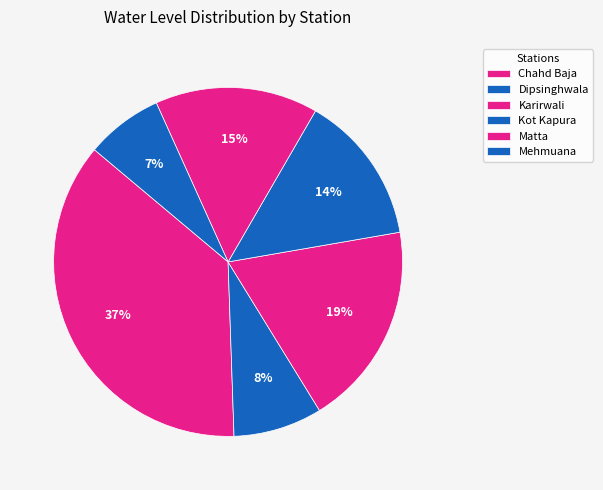

True or false: Dipsinghwala accounts for 8% of the total.

True